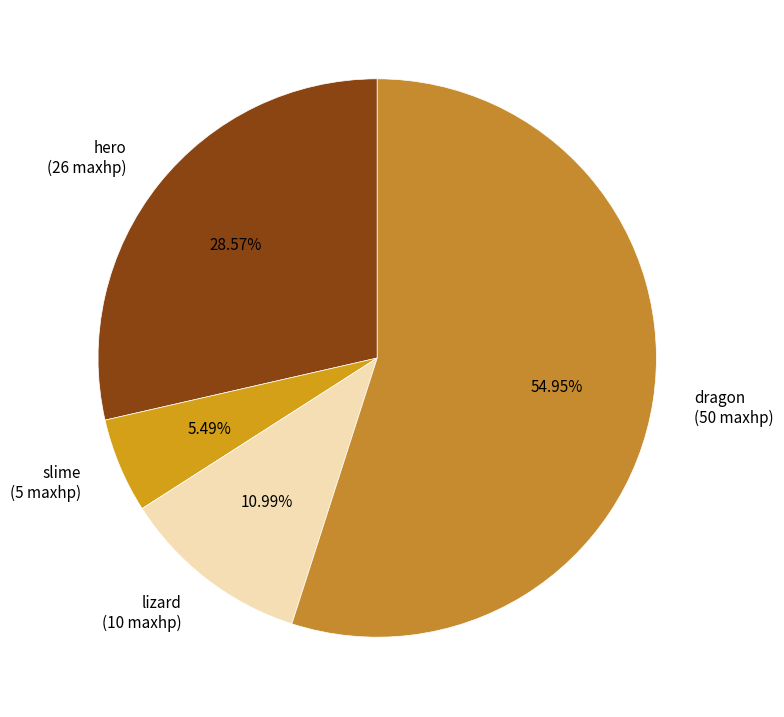

Which slice is the smallest?

slime